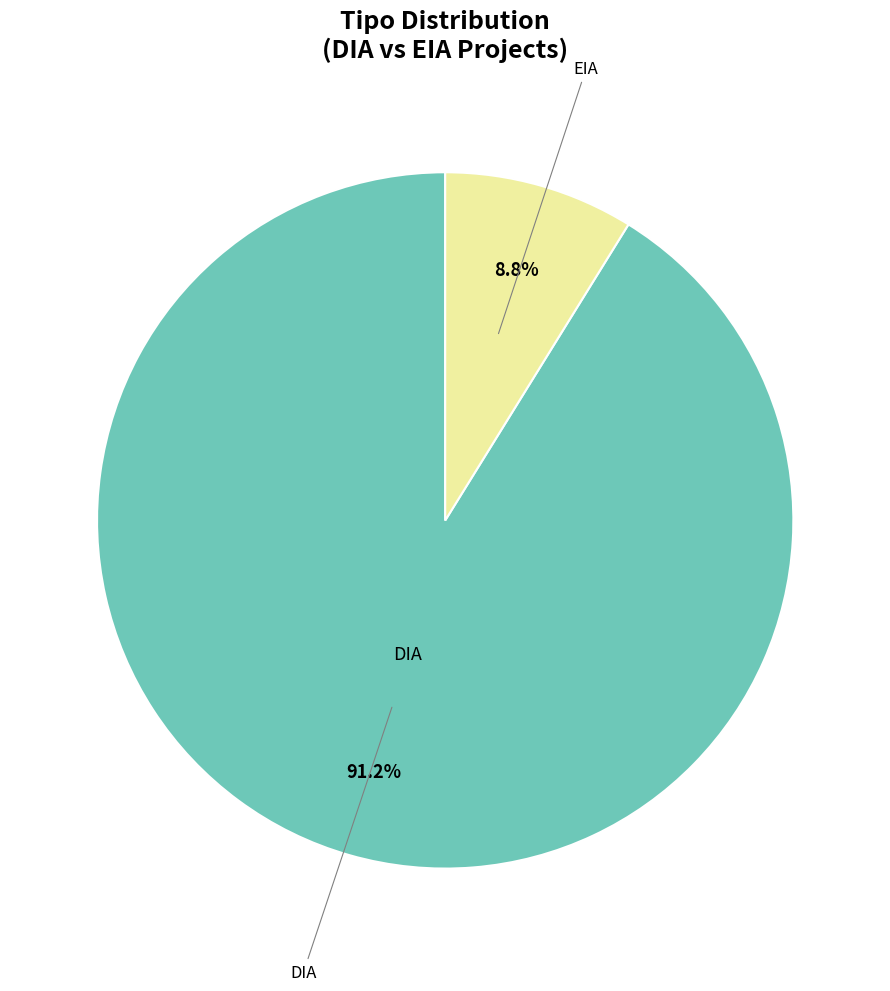

To the nearest percent, what is the average slice percentage?

50%